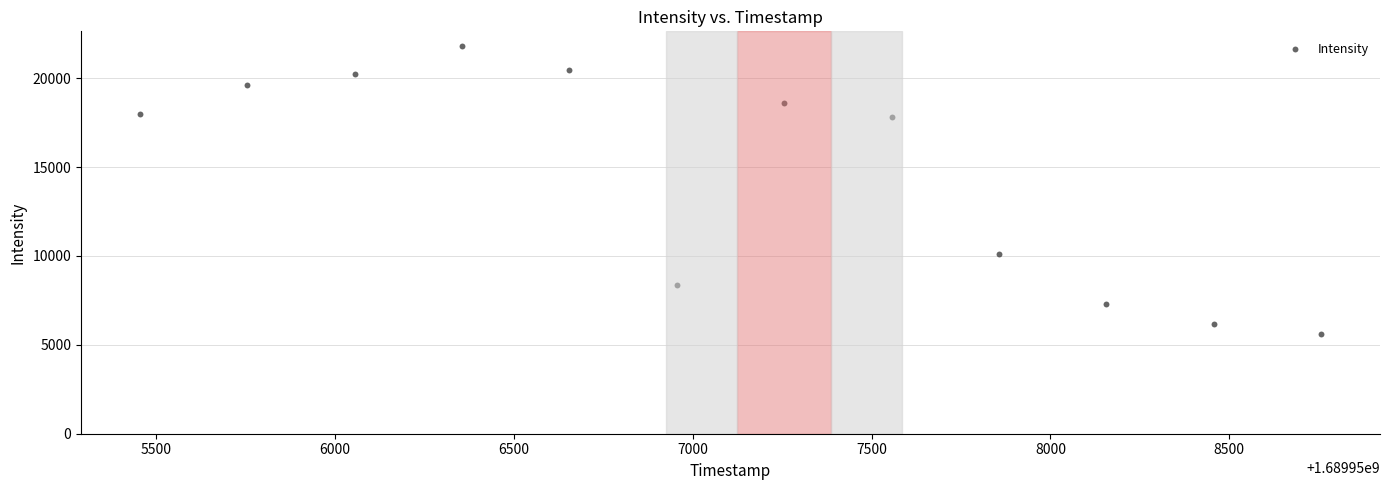

What Y value in the scatter plot is closest to 13728?

10094.3